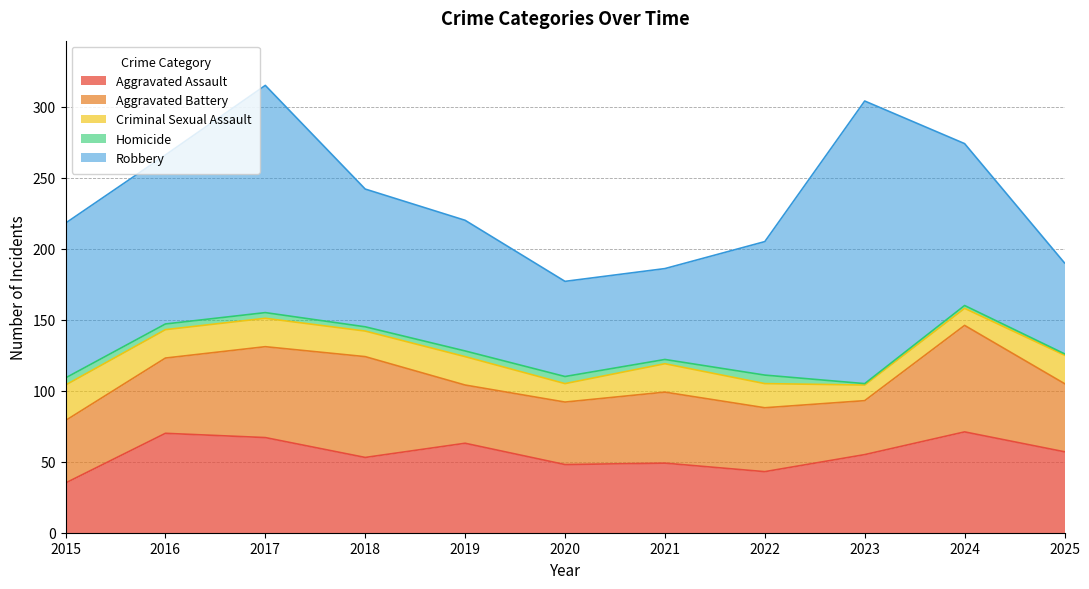

What is the greatest value displayed?

199